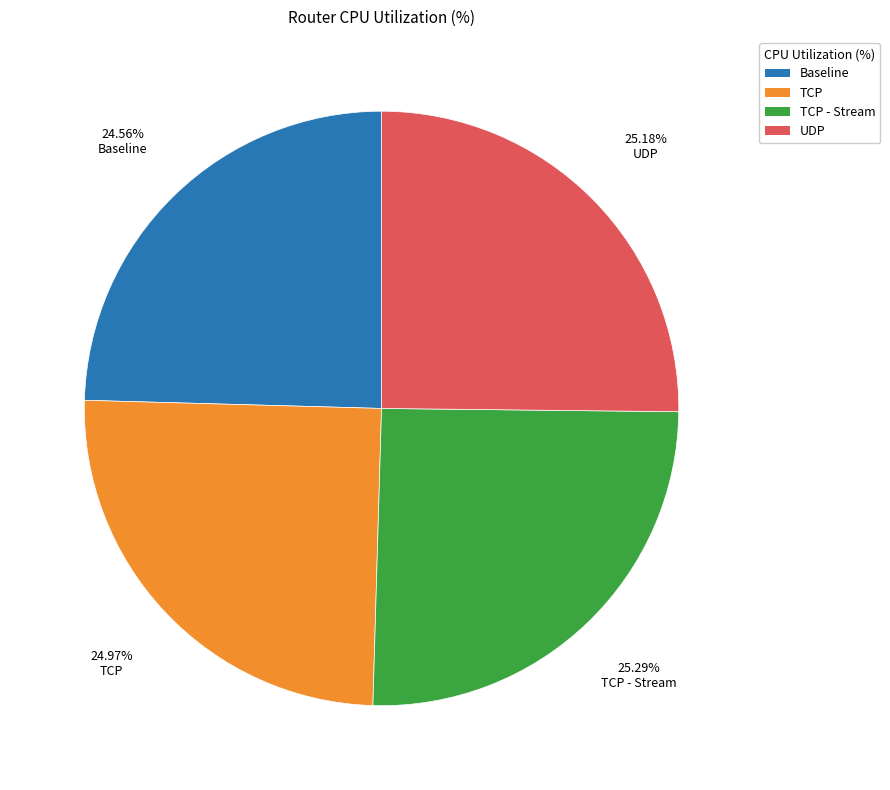

True or false: TCP accounts for 25% of the total.

True